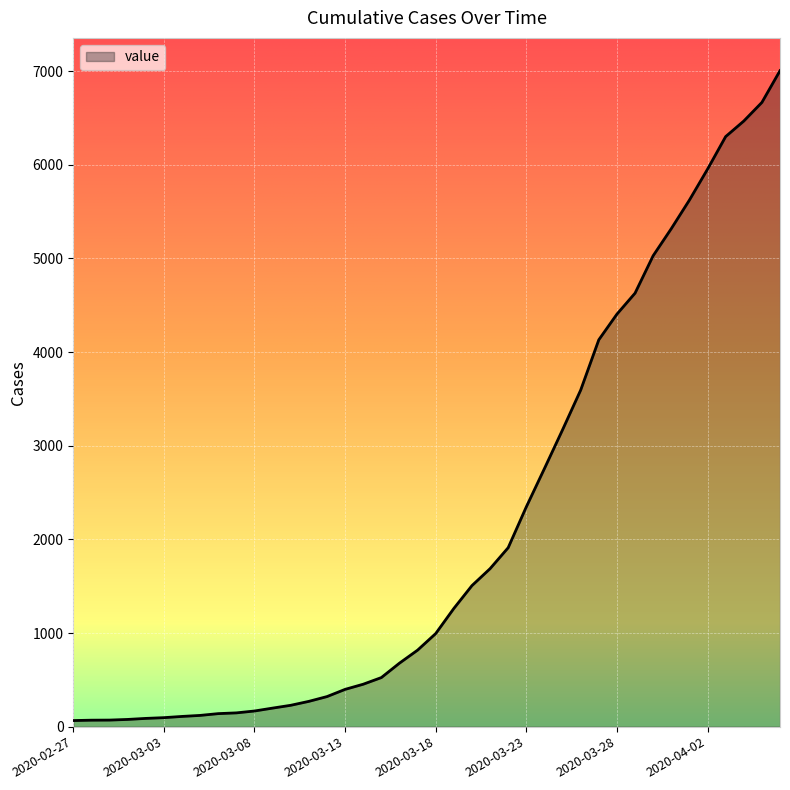

How many lines are shown in the chart?

1